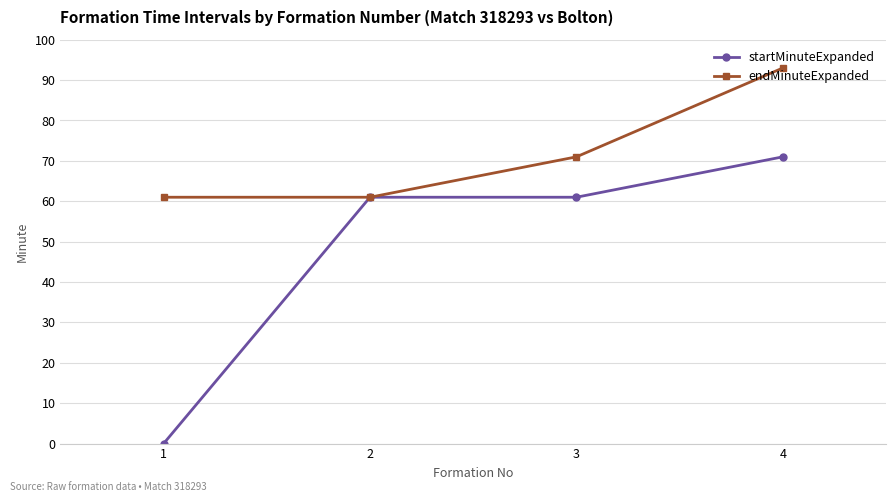

What is the highest value of the startMinuteExpanded series?

71